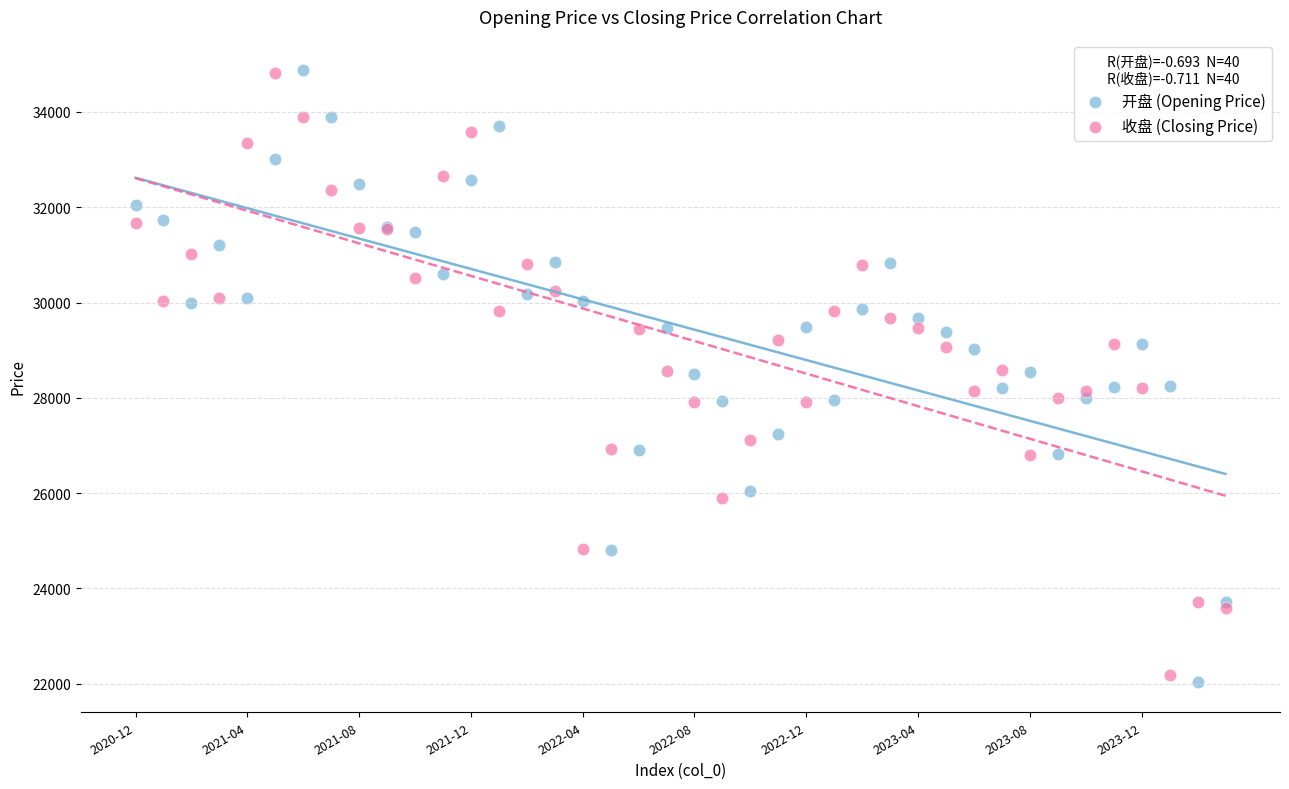

Which series has the widest spread of Y values?

开盘 (Opening Price)